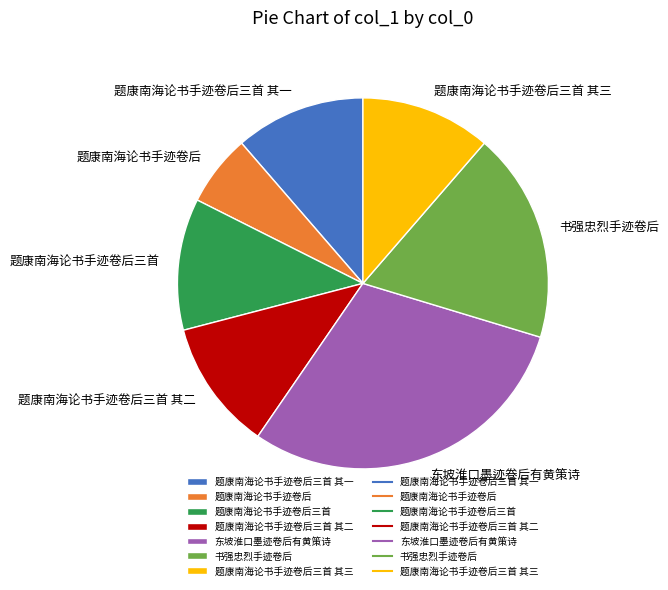

The 题康南海论书手迹卷后三首 其二 slice represents 1% of the pie. True or false?

False